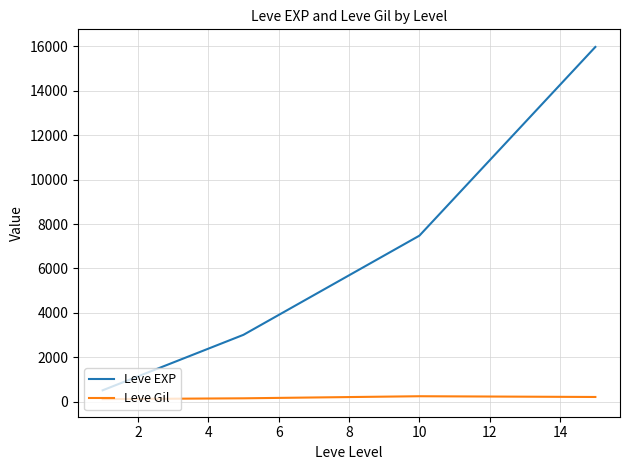

What is the sum of all Leve Gil values?

713.8